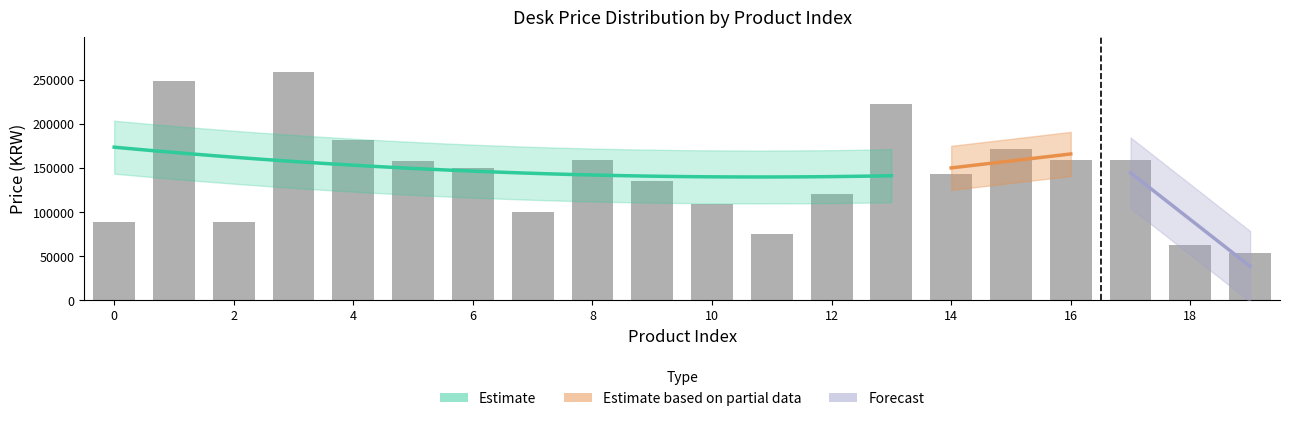

True or false: the data shows 68017 at 17.

False